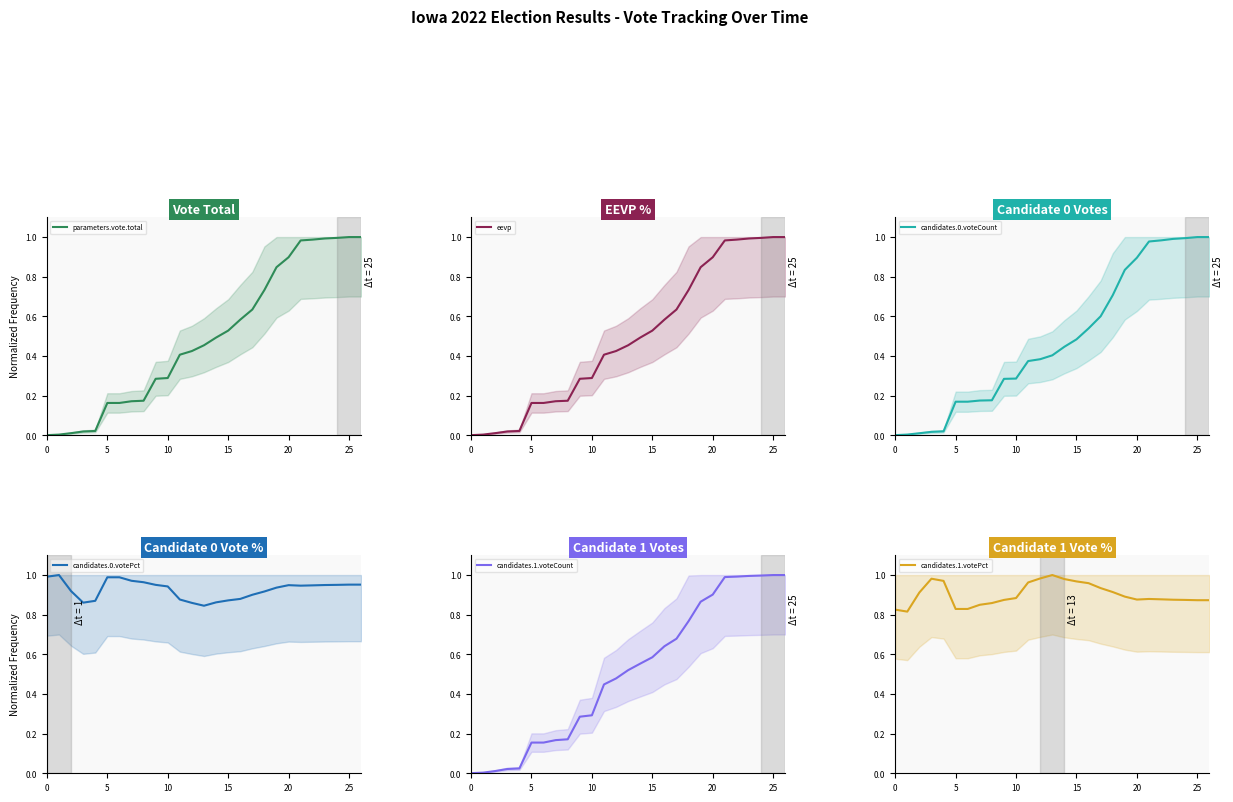

Does the chart have visible grid lines?

No